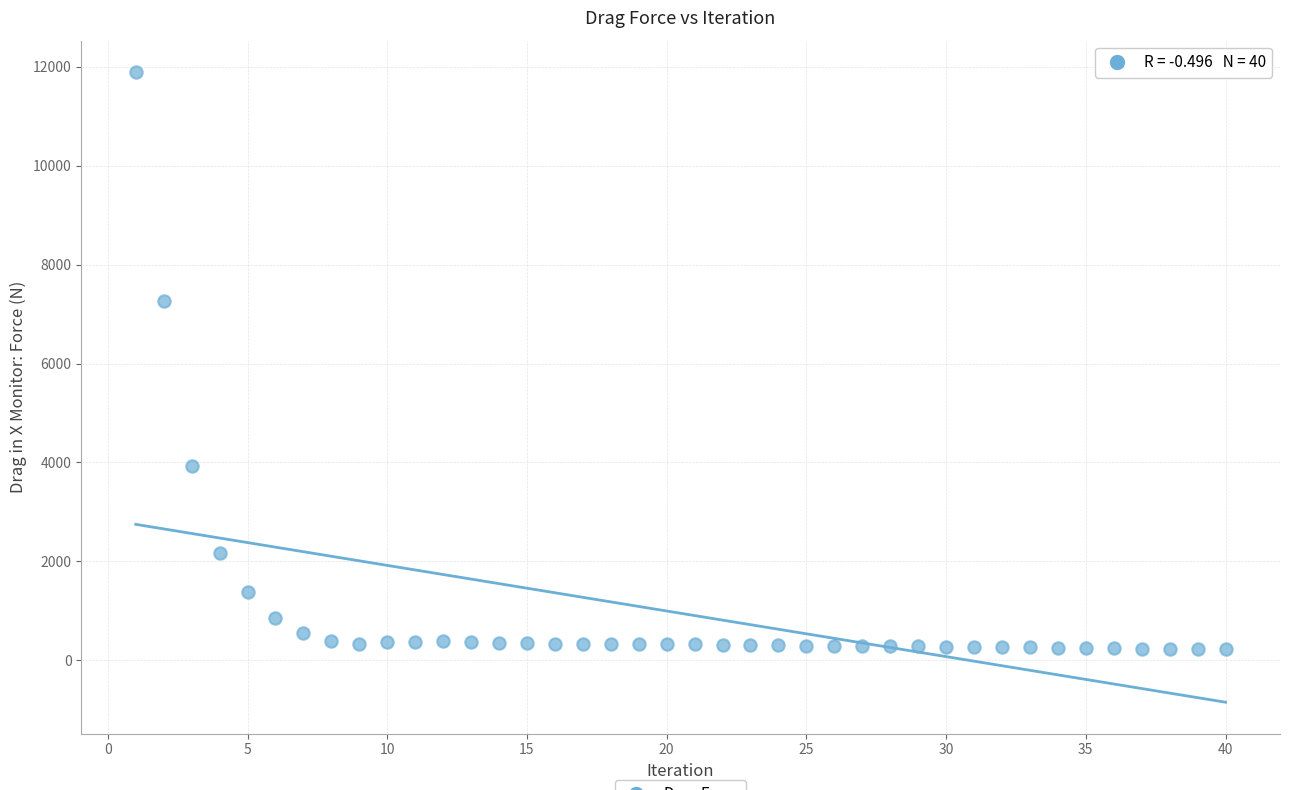

What is the range of X values (max minus min)?

39.0